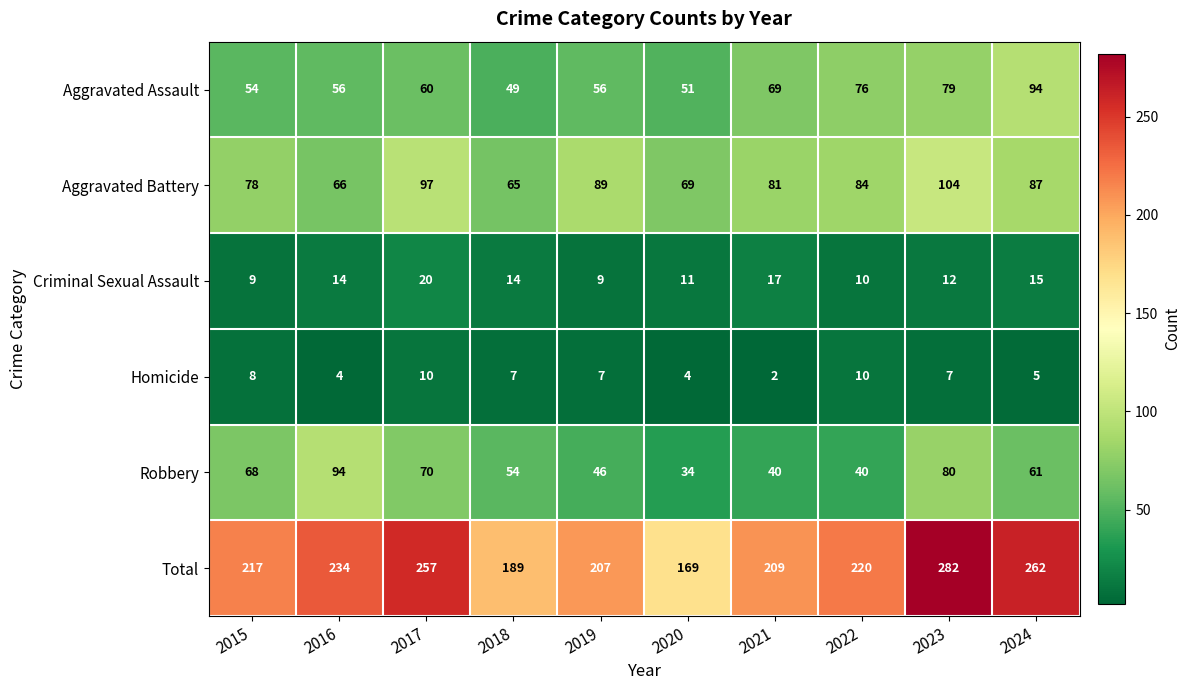

What is the difference between the maximum and minimum values in the Criminal Sexual Assault series?

11